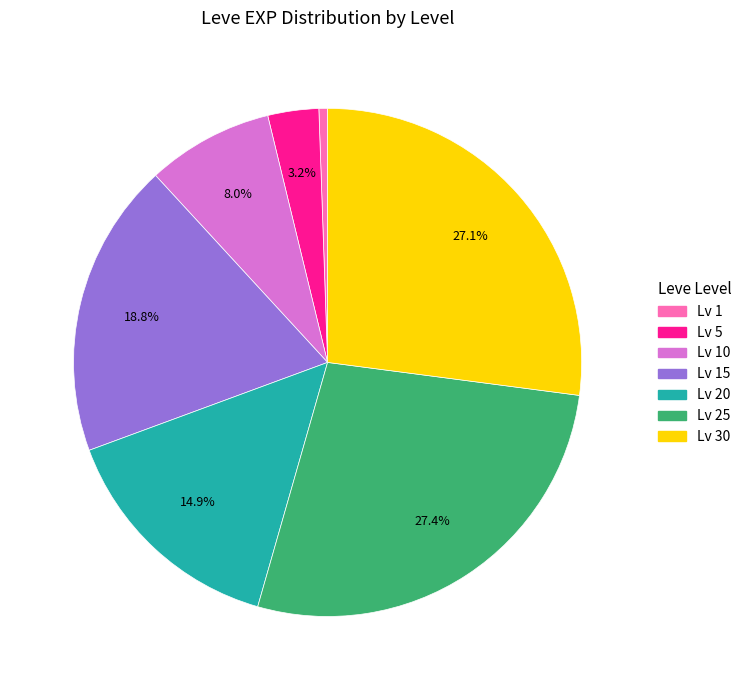

Is there a majority slice in this chart?

No